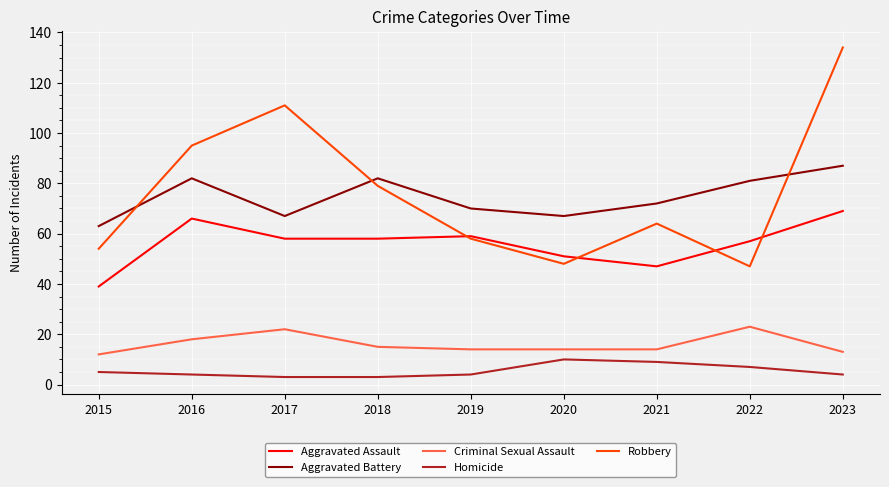

Rank the series by their maximum value, from highest to lowest.

Robbery, Aggravated Battery, Aggravated Assault, Criminal Sexual Assault, Homicide